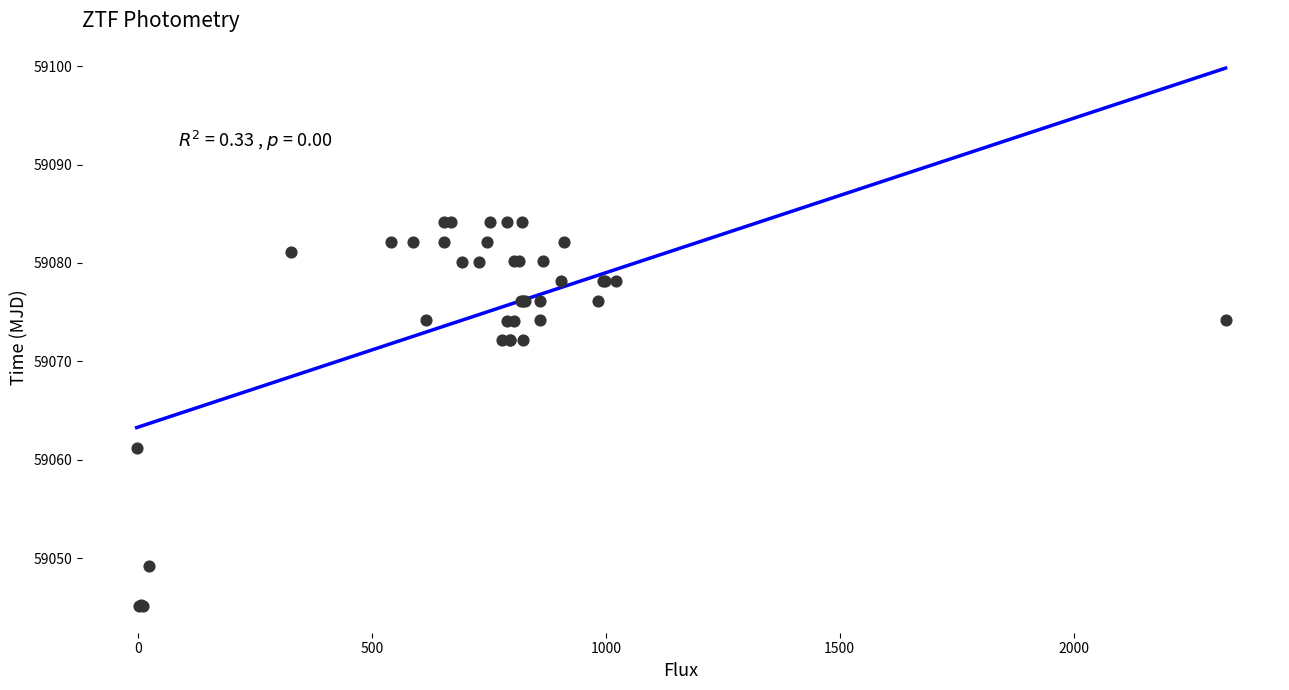

What Y value in the scatter plot is closest to 59064?

59061.2